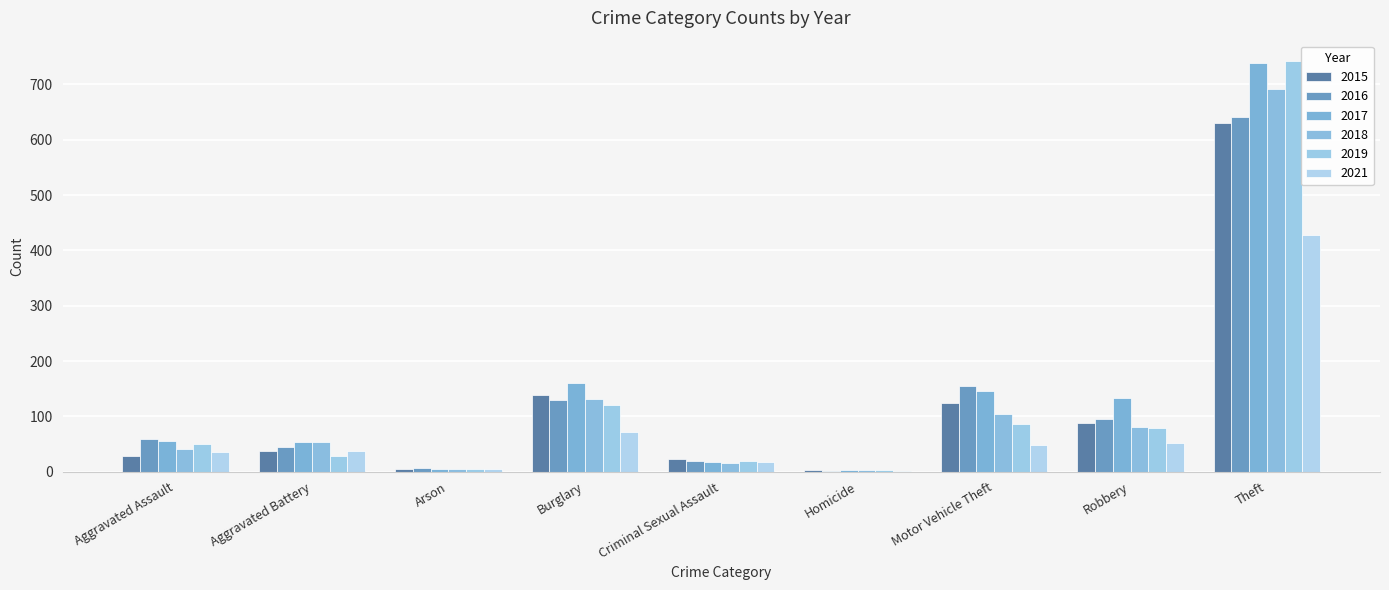

Which has a higher value, Homicide or Robbery?

Robbery